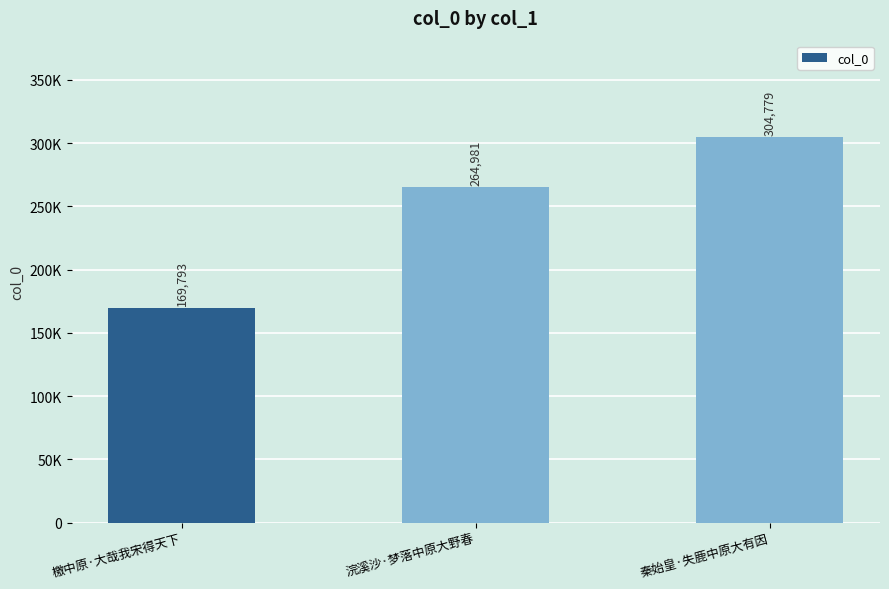

What is the difference between the values at 檄中原·大哉我宋得天下 and 浣溪沙·梦落中原大野春?

95188